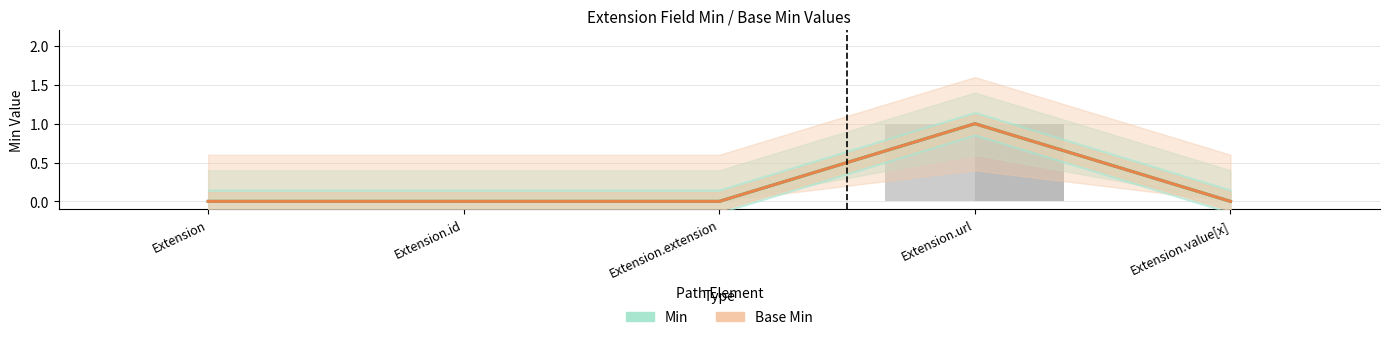

Reading right to left, what are all the values shown in this chart?

Min: Extension.value[x]=0	Extension.url=1	Extension.extension=0	Extension.id=0	Extension=0
Base Min: Extension.value[x]=0	Extension.url=1	Extension.extension=0	Extension.id=0	Extension=0